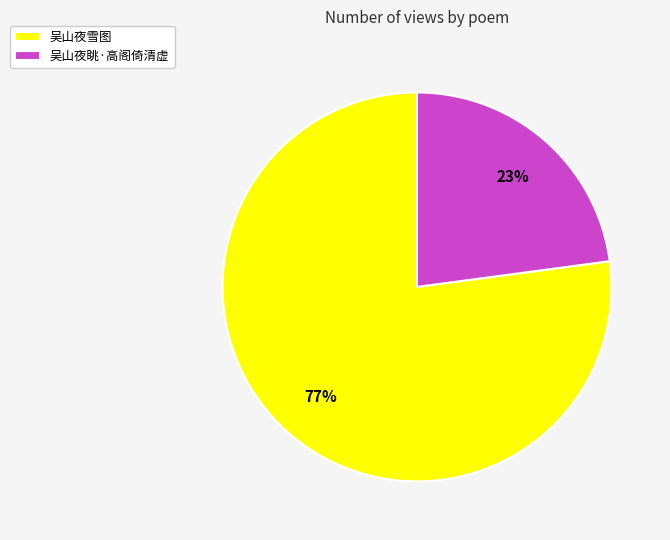

True or false: 吴山夜雪图 accounts for 85% of the total.

False